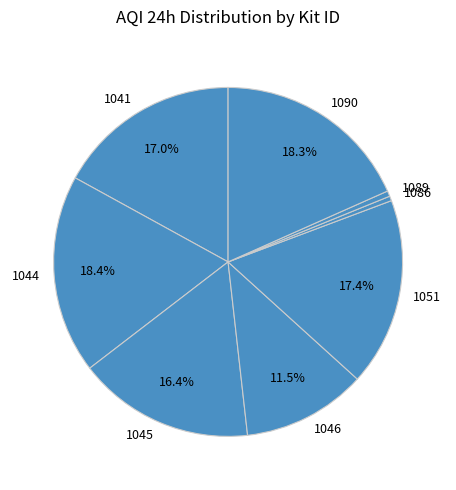

The 1046 slice represents 20% of the pie. True or false?

False